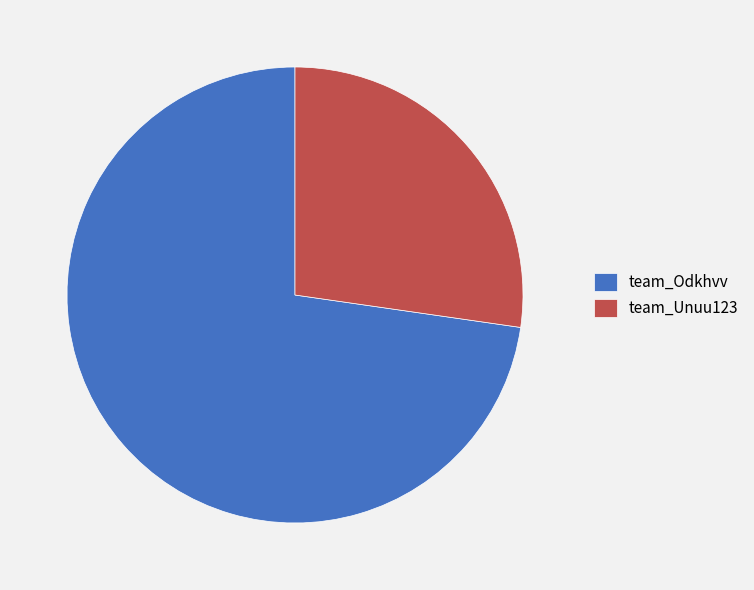

What is the largest slice in the pie chart?

team_Odkhvv